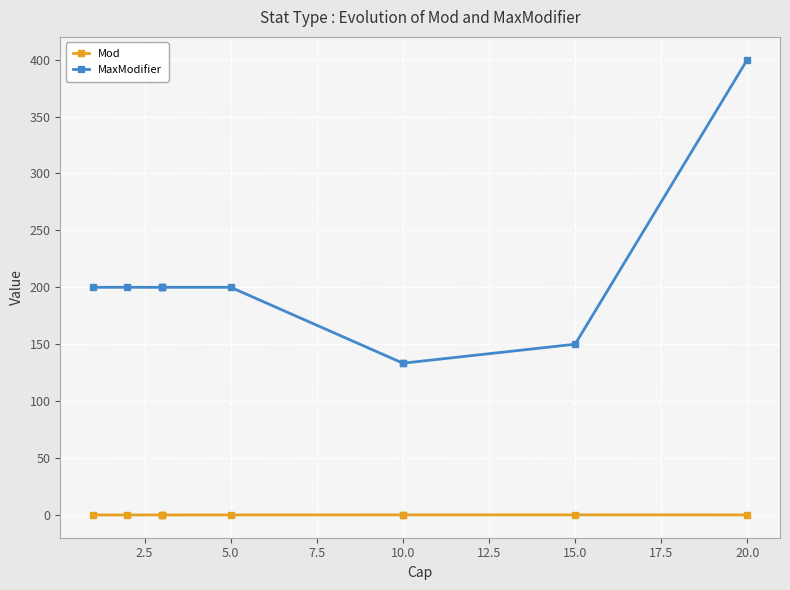

Is the value of MaxModifier at 15.0 greater than the value of Mod at 2.5?

Yes